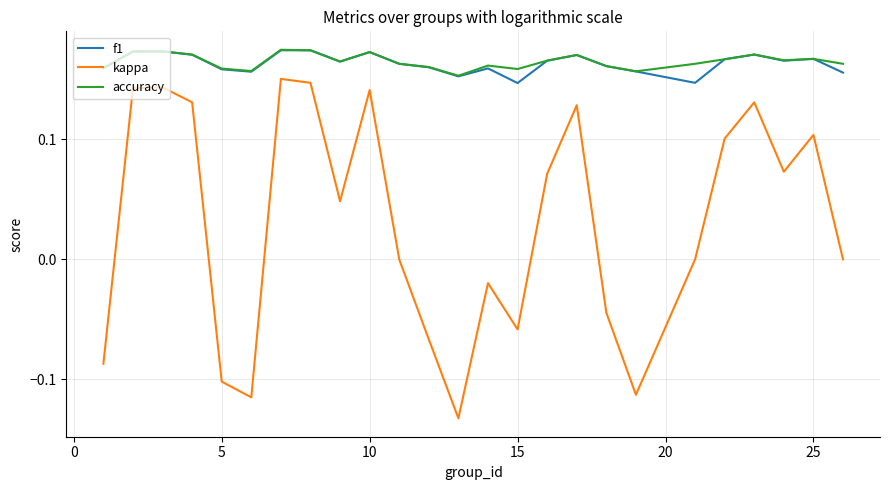

What is the maximum value for f1?

0.7